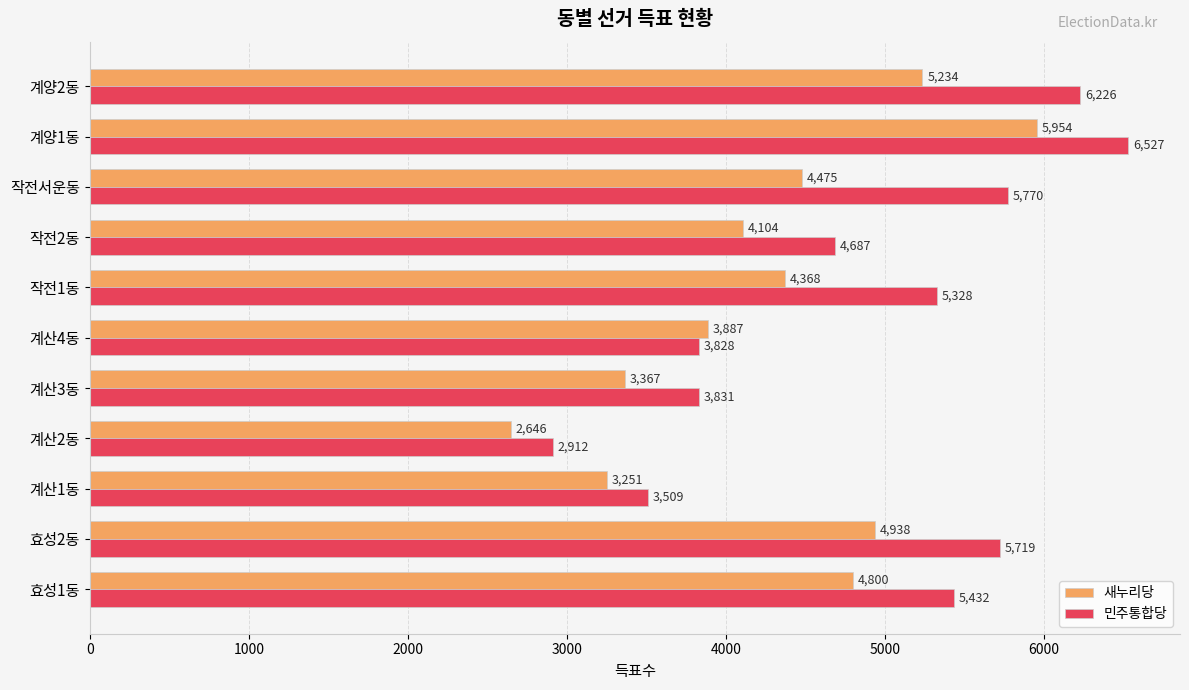

At which label is 새누리당 closest to 4300?

작전1동